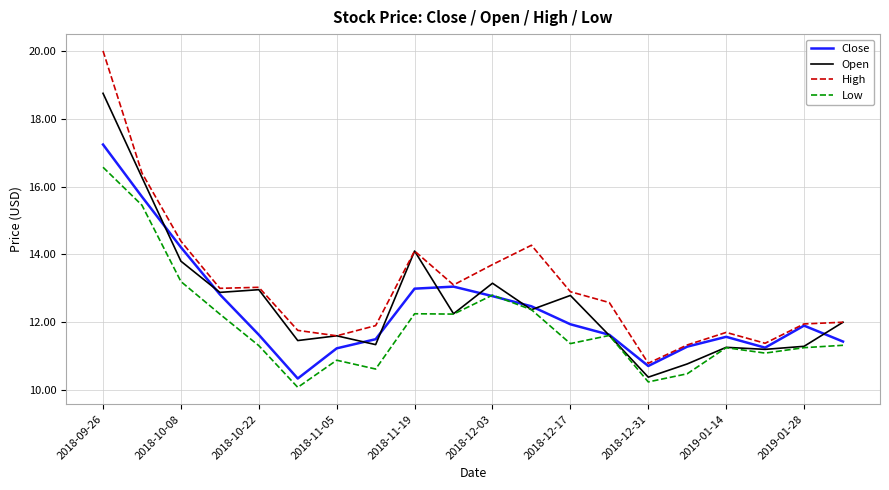

What is the average value of the Low series?

11.9